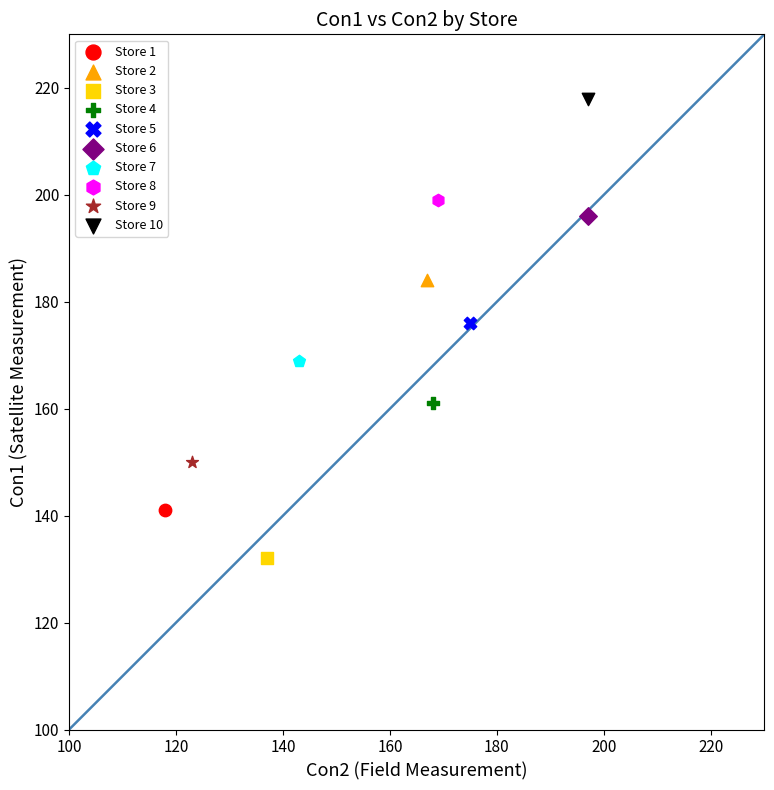

Which series contains the lowest Y value?

Store 3